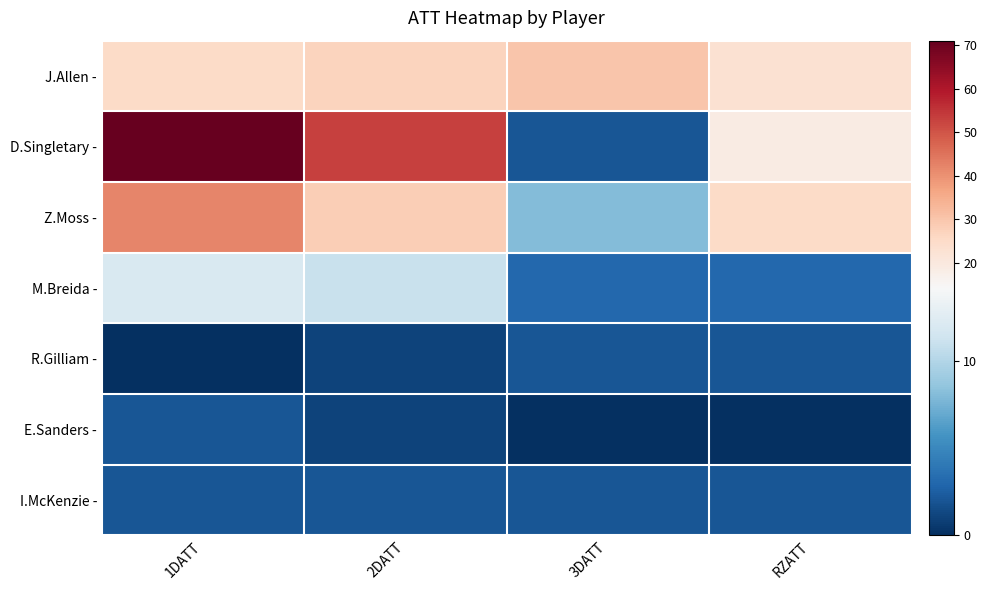

Reading right to left, extract all data points from this chart.

J.Allen -: RZATT=23	3DATT=30	2DATT=27	1DATT=25
D.Singletary -: RZATT=19	3DATT=2	2DATT=53	1DATT=71
Z.Moss -: RZATT=25	3DATT=8	2DATT=28	1DATT=42
M.Breida -: RZATT=3	3DATT=3	2DATT=11	1DATT=12
R.Gilliam -: RZATT=2	3DATT=2	2DATT=1	1DATT=0
E.Sanders -: RZATT=0	3DATT=0	2DATT=1	1DATT=2
I.McKenzie -: RZATT=2	3DATT=2	2DATT=2	1DATT=2